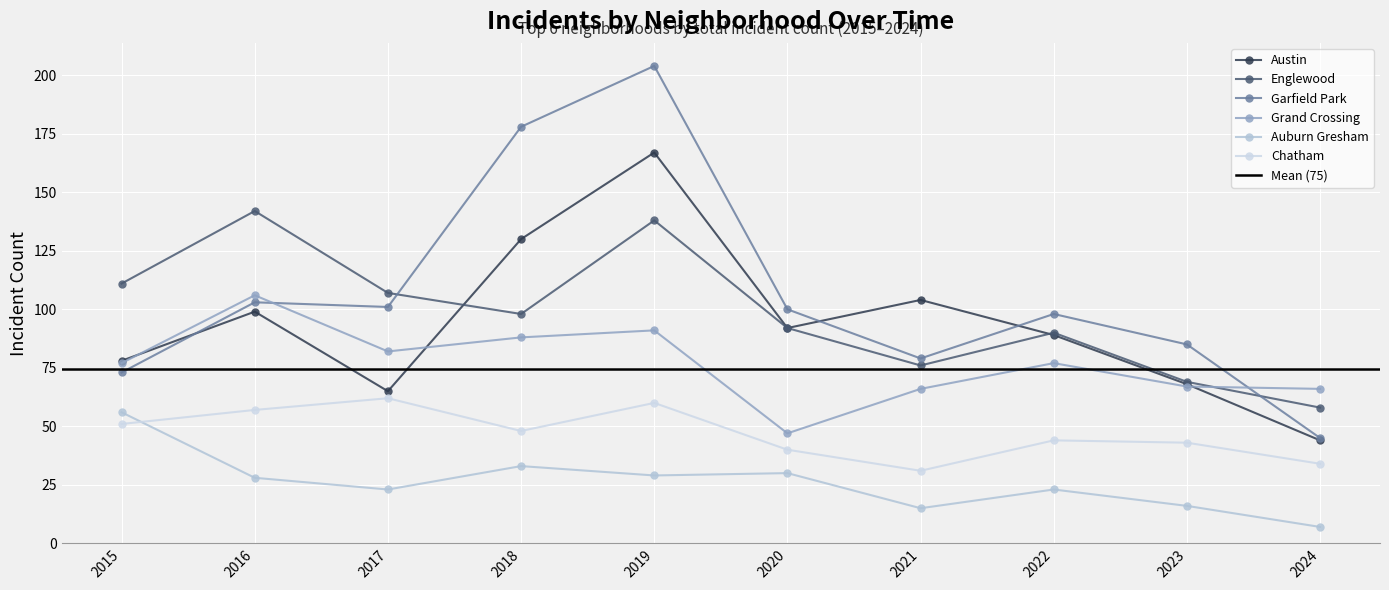

Reading right to left, what are all the values shown in this chart?

Austin: 2024=44	2023=68	2022=89	2021=104	2020=92	2019=167	2018=130	2017=65	2016=99	2015=78
Englewood: 2024=58	2023=69	2022=90	2021=76	2020=92	2019=138	2018=98	2017=107	2016=142	2015=111
Garfield Park: 2024=45	2023=85	2022=98	2021=79	2020=100	2019=204	2018=178	2017=101	2016=103	2015=73
Grand Crossing: 2024=66	2023=67	2022=77	2021=66	2020=47	2019=91	2018=88	2017=82	2016=106	2015=77
Auburn Gresham: 2024=7	2023=16	2022=23	2021=15	2020=30	2019=29	2018=33	2017=23	2016=28	2015=56
Chatham: 2024=34	2023=43	2022=44	2021=31	2020=40	2019=60	2018=48	2017=62	2016=57	2015=51